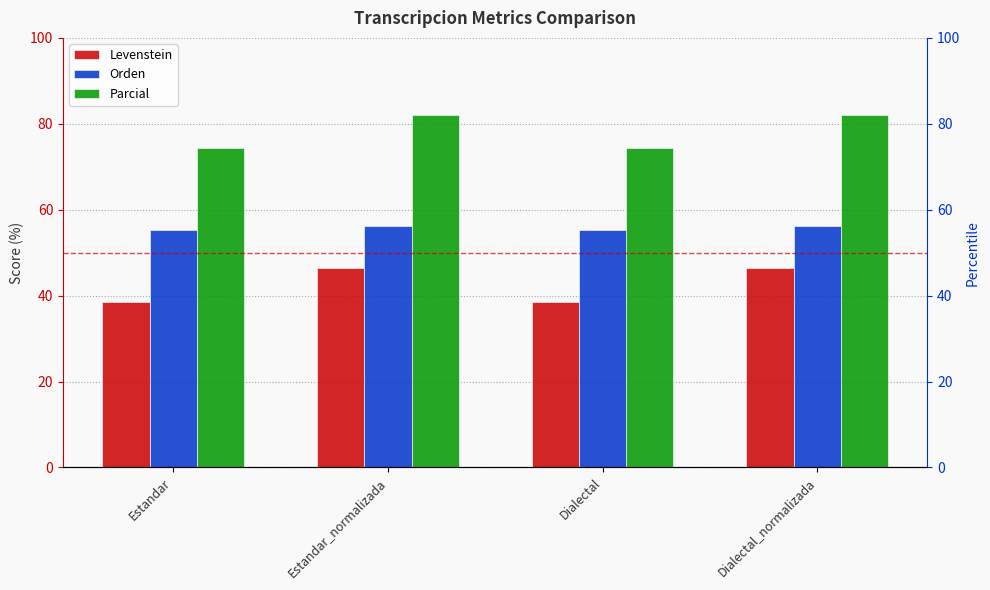

Where does the Parcial series first go above 82?

Estandar_normalizada